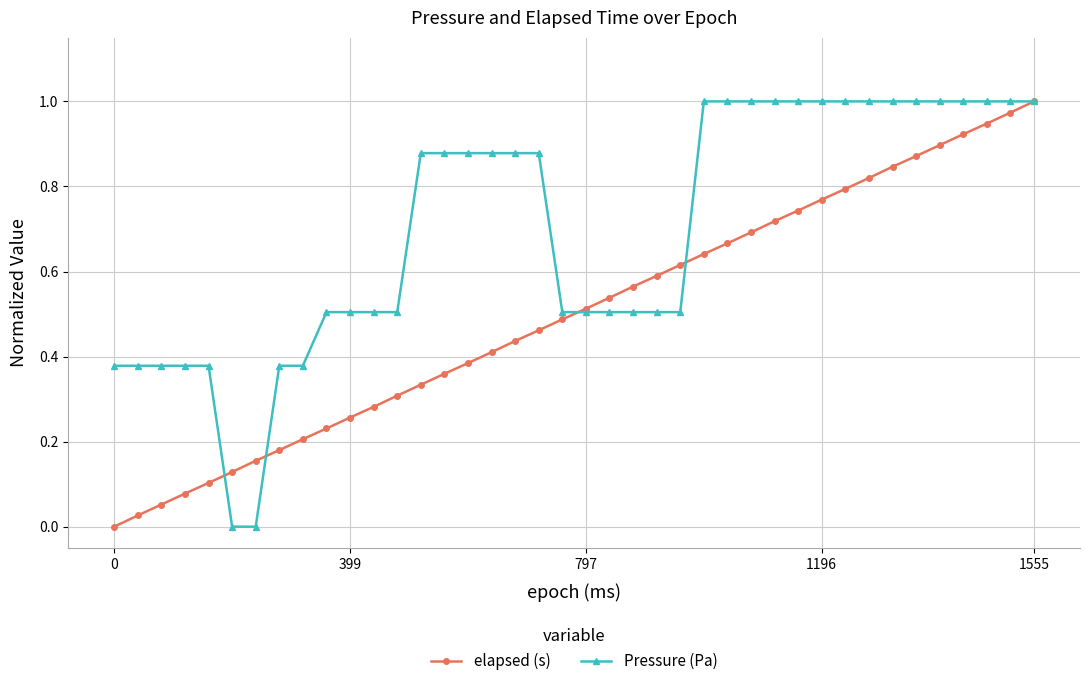

How many Pressure (Pa) values are between 0 and 1?

40